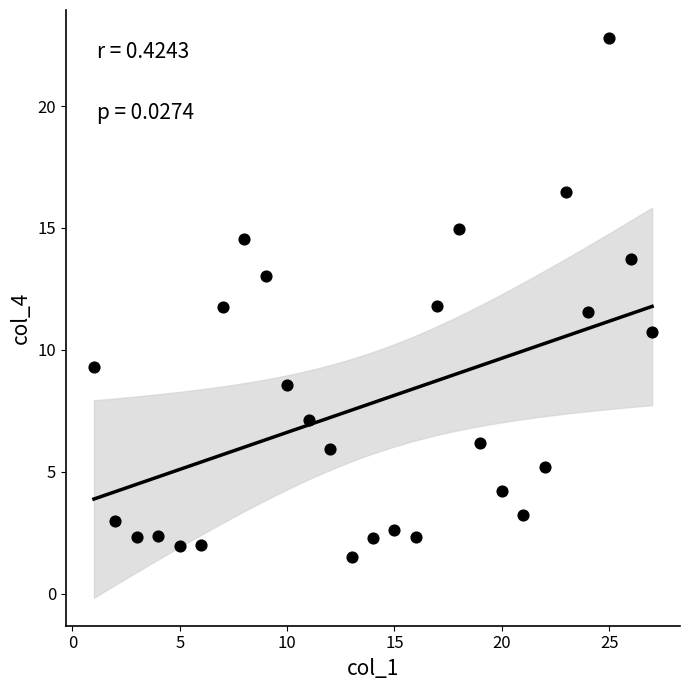

What is the range of Y values (max minus min)?

21.3